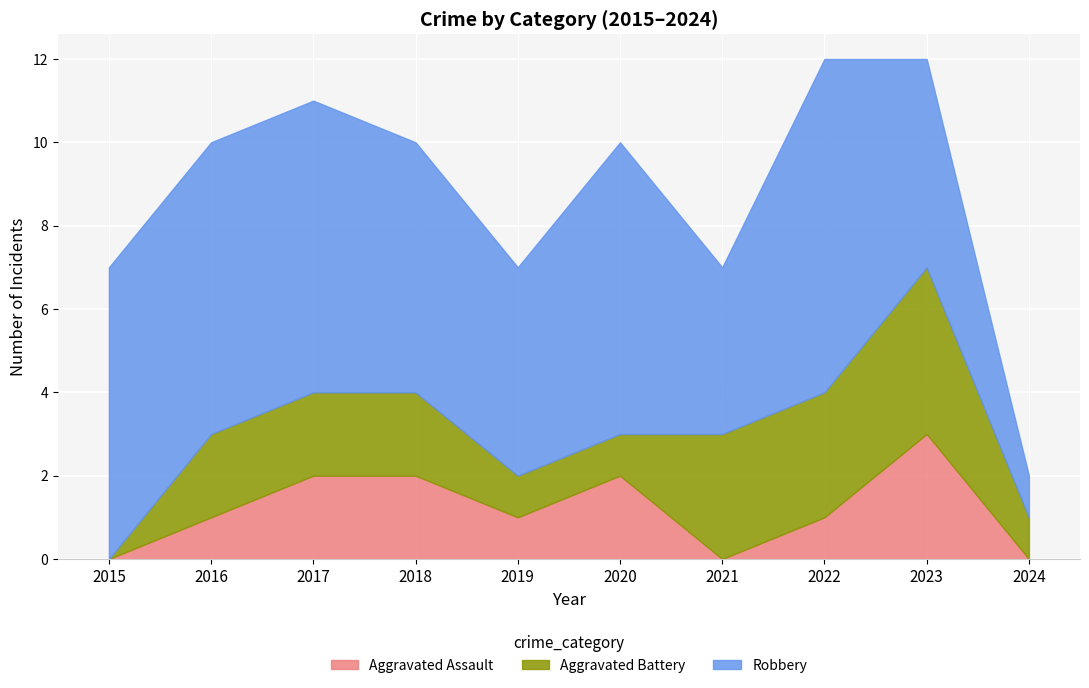

What is the difference between the highest and lowest values at 2024?

1